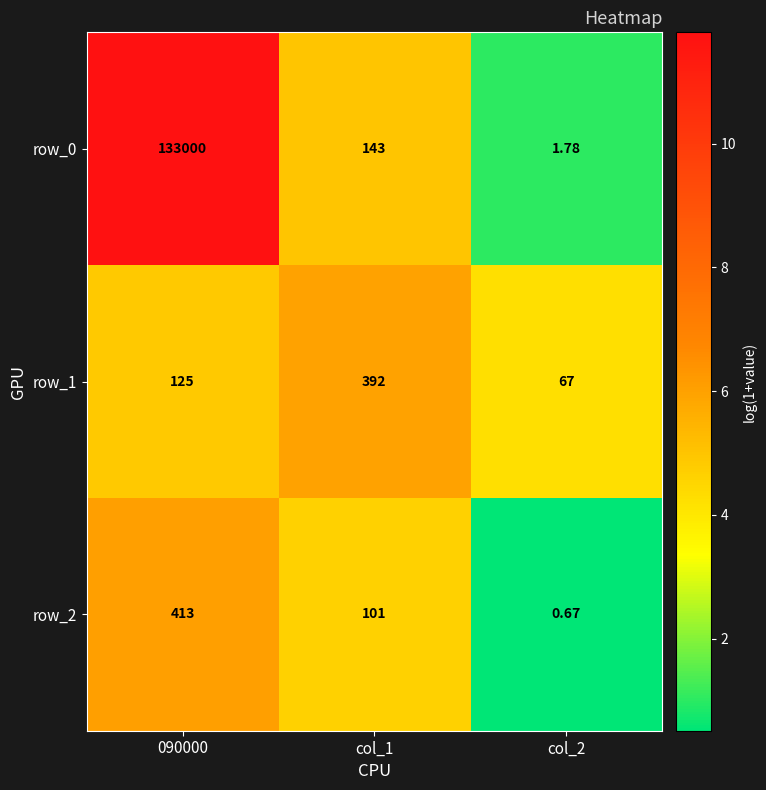

What is the difference between the highest and lowest values at 090000?

132875.0